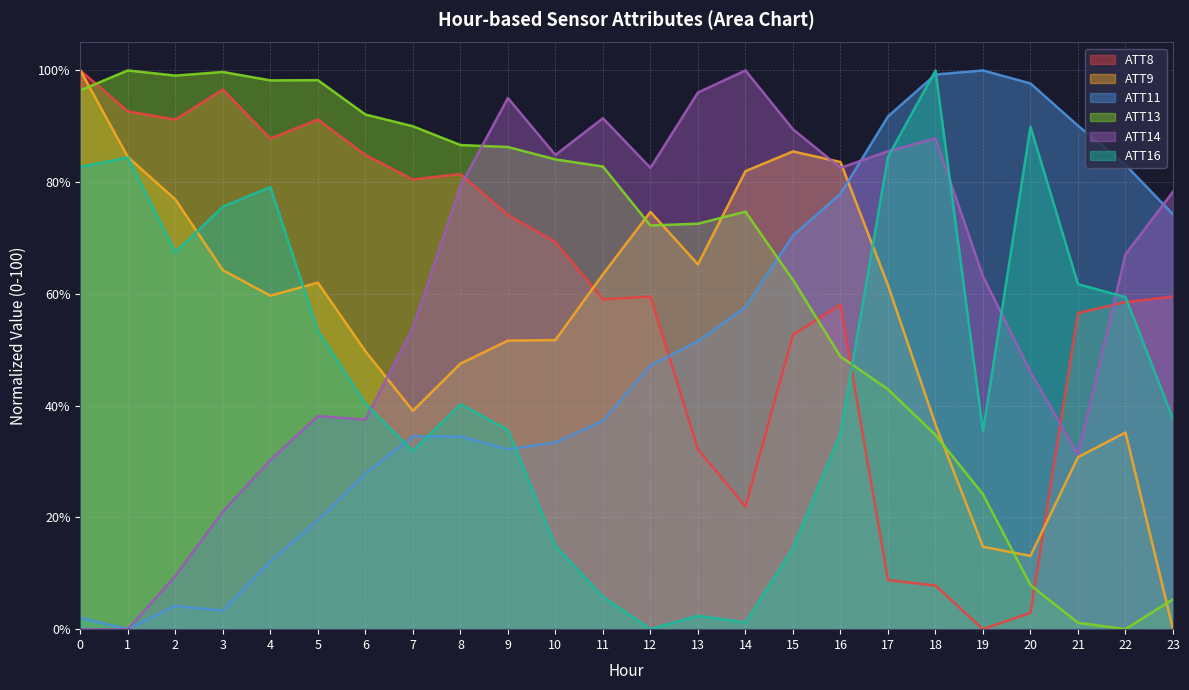

Rank the series at 16 from highest to lowest value.

ATT9, ATT14, ATT11, ATT8, ATT13, ATT16